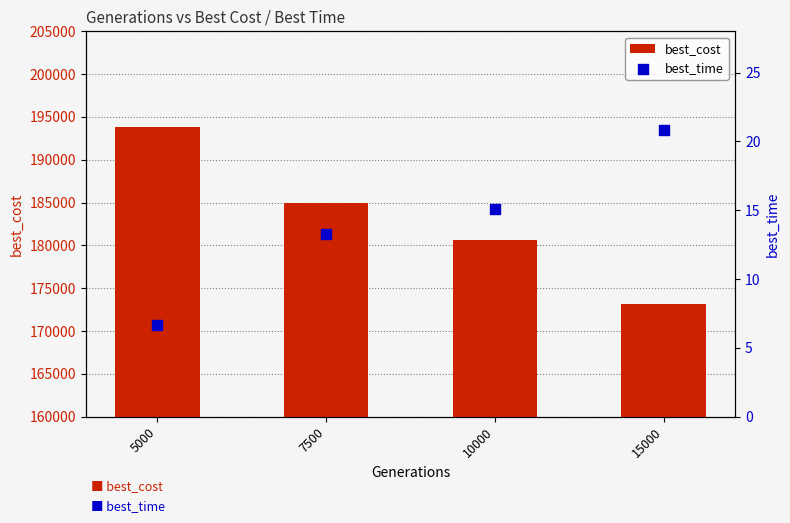

At how many categories does at least one series exceed 81274?

4